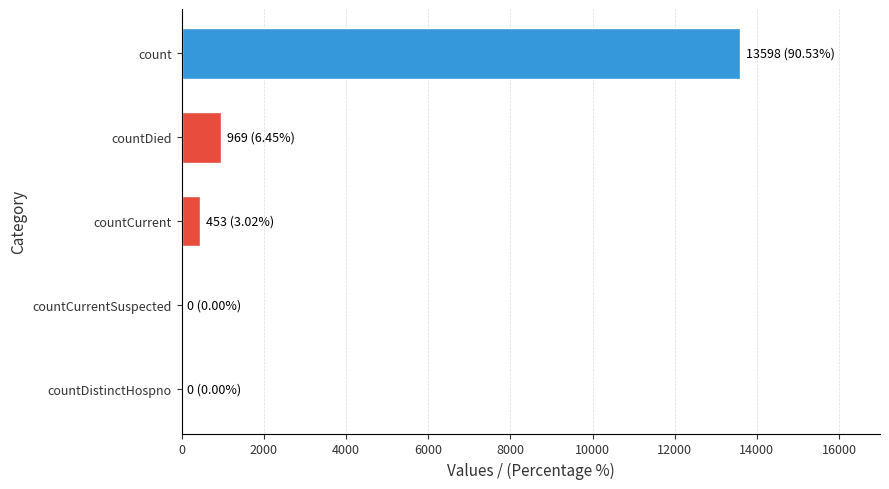

How many data points does each series have?

5